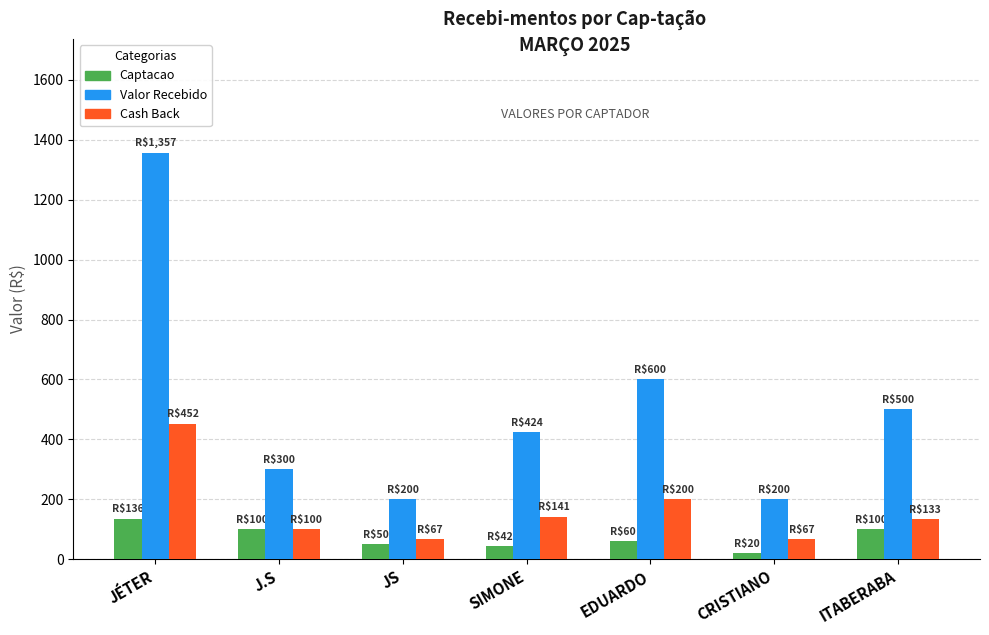

Where does the Cash Back series first go above 133?

JÉTER